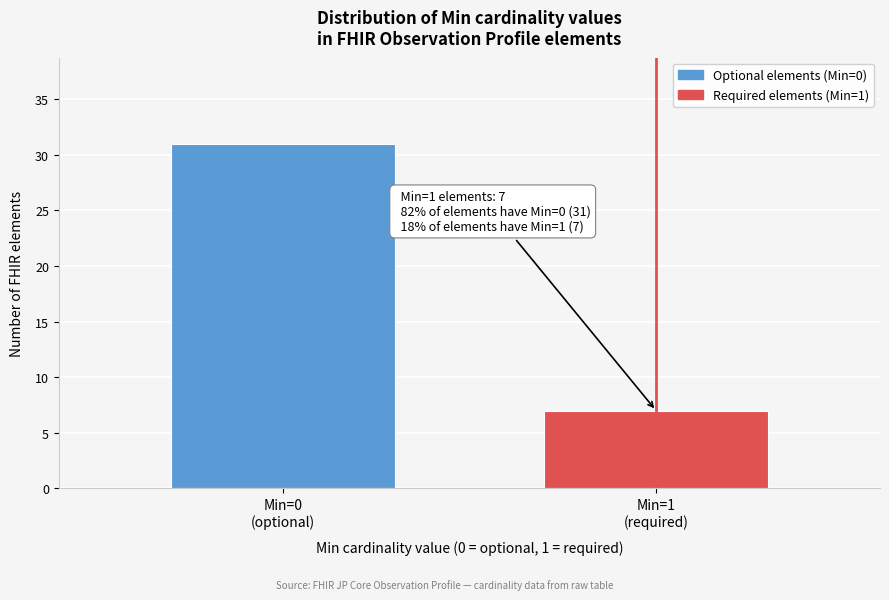

Reading left to right, transcribe all the data shown in this chart.

31	7